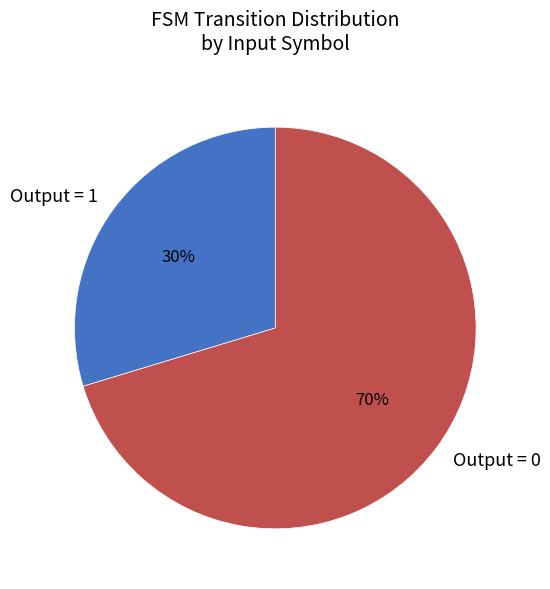

The Output = 0 slice represents 70% of the pie. True or false?

True